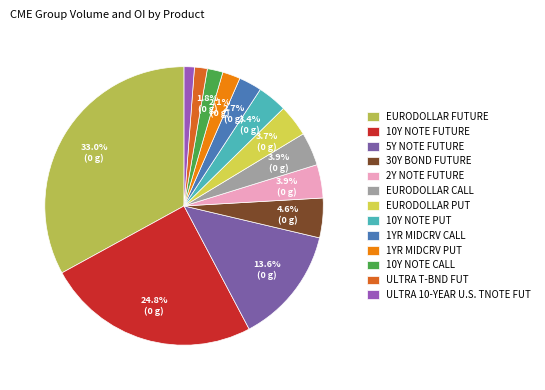

To the nearest percent, what is the difference between the ULTRA 10-YEAR U.S. TNOTE FUT and EURODOLLAR FUTURE slice percentages?

32%